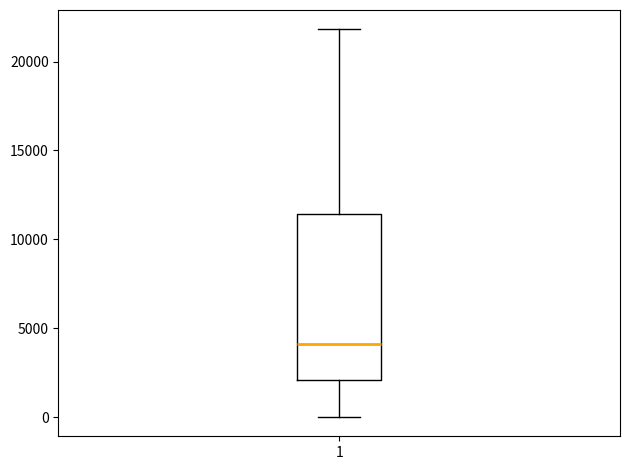

Transcribe this box plot: give where the median line is, the range the box spans, and where the two whiskers end, as read against the y-axis. The values are not printed on the chart, so give them approximately, as read against the axis.

median 4000, box 2000 to 11500, whiskers 0 to 22000